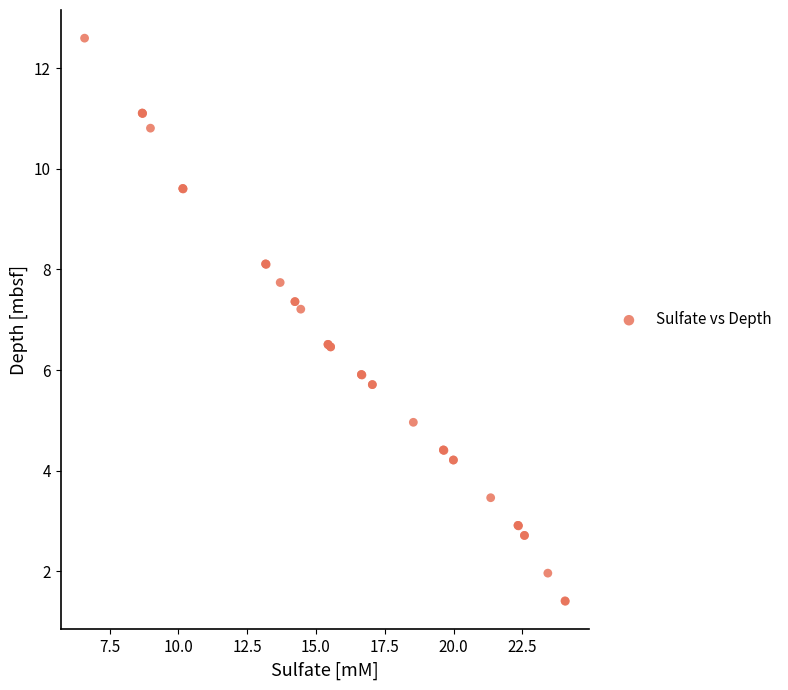

What Y value in the scatter plot is closest to 7?

7.2